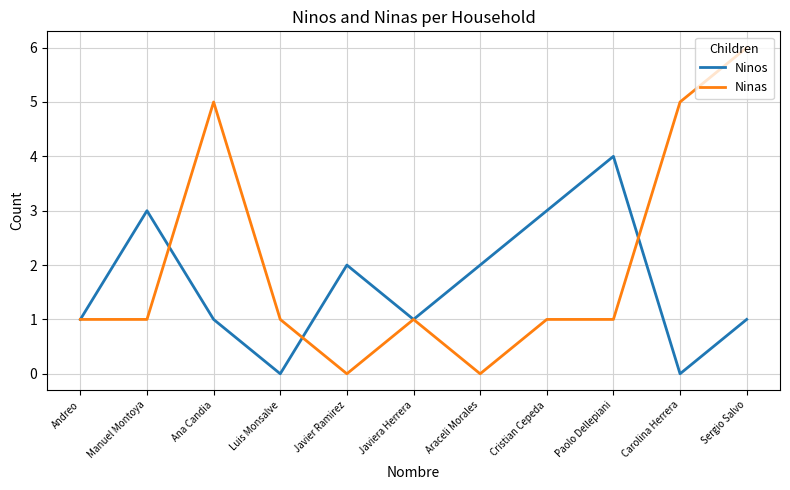

In Ninos, how many points are higher than both neighbors (excluding endpoints)?

3